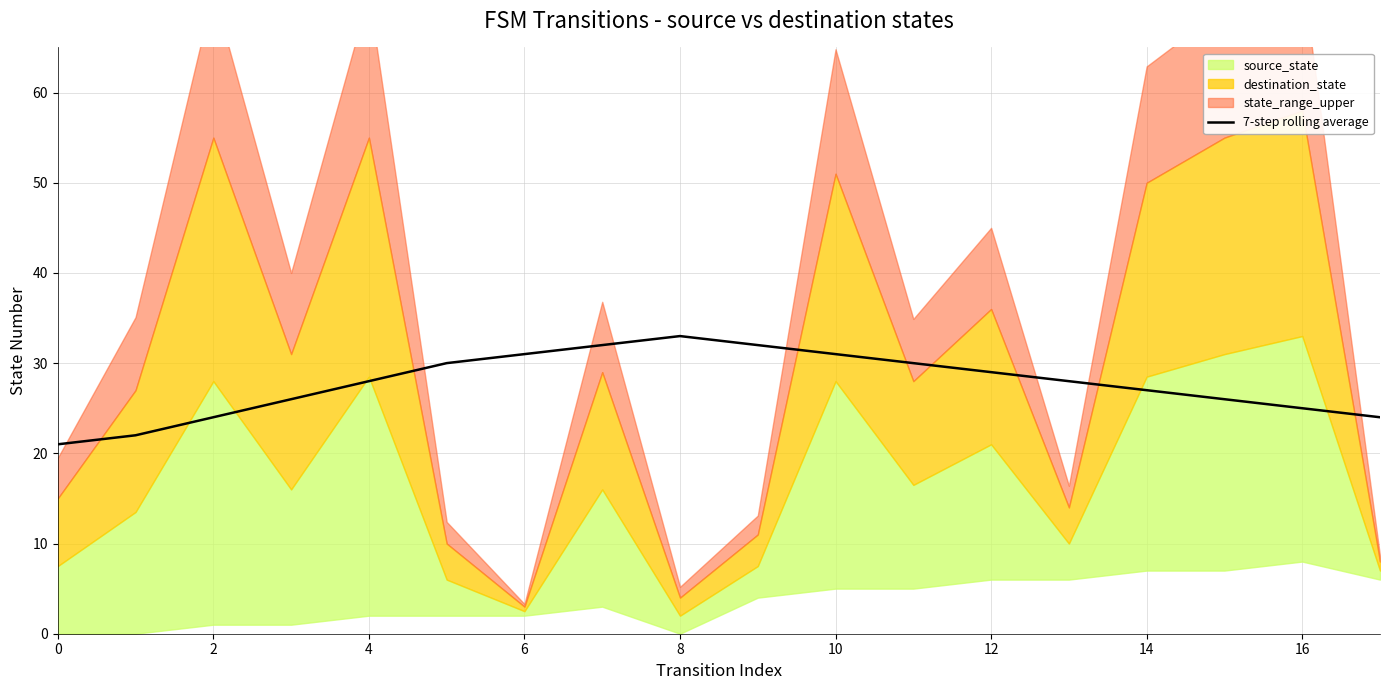

What is the lowest value of the 7-step rolling average series?

21